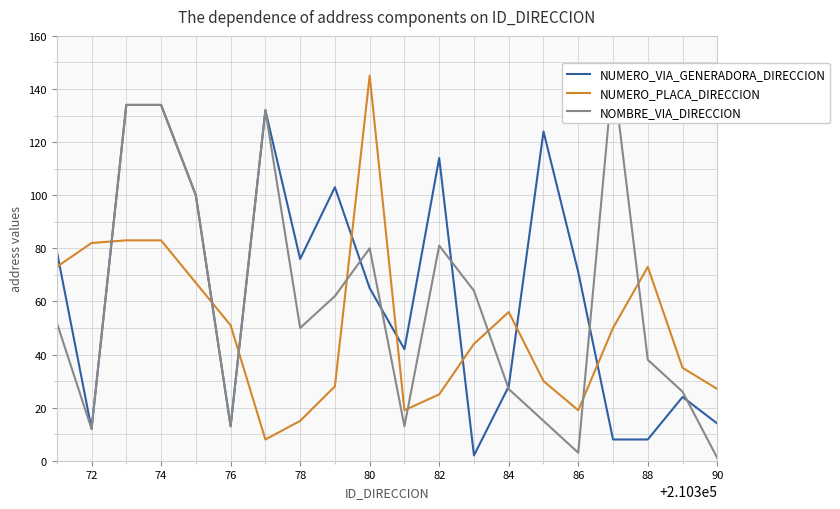

Is it true that NUMERO_VIA_GENERADORA_DIRECCION equals 8 at 88?

True